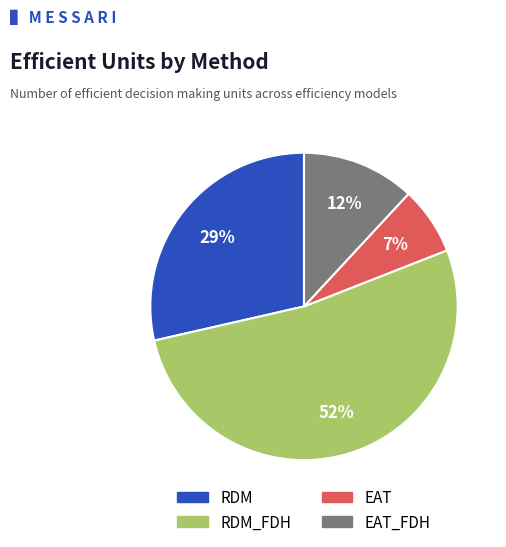

To the nearest percent, what is the average slice percentage?

25%